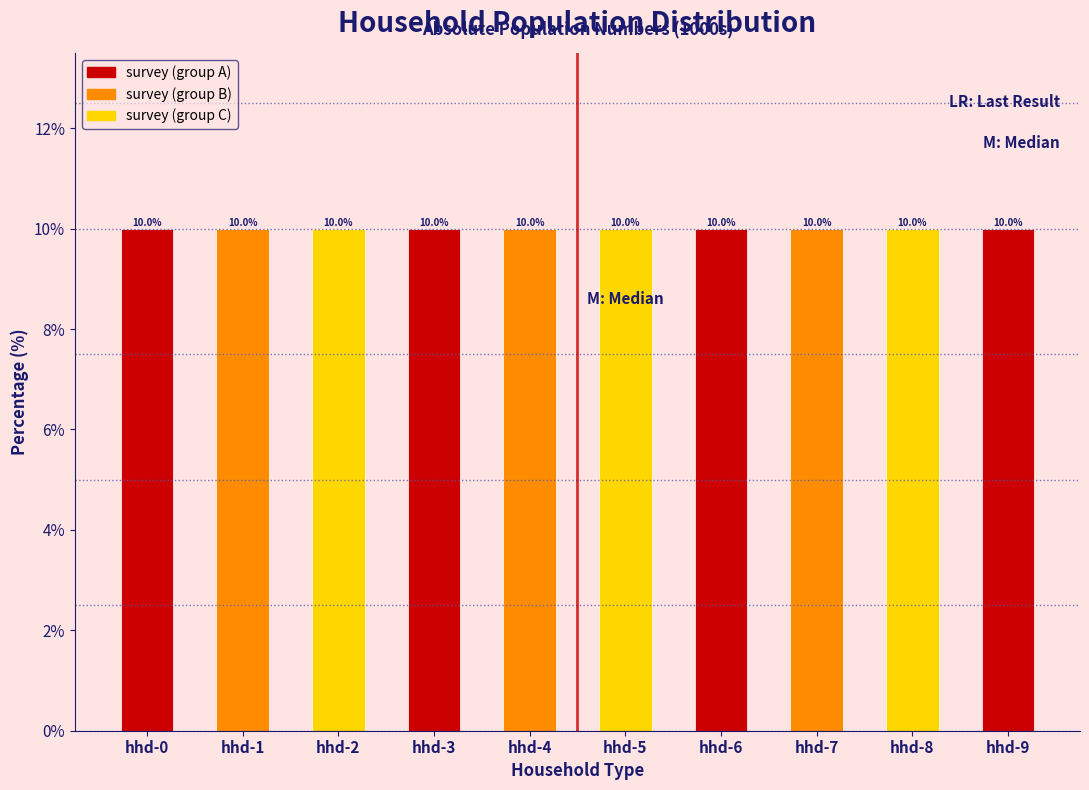

Reading left to right, list all the values displayed in this chart.

hhd-0=10.0	hhd-1=10.0	hhd-2=10.0	hhd-3=10.0	hhd-4=10.0	hhd-5=10.0	hhd-6=10.0	hhd-7=10.0	hhd-8=10.0	hhd-9=10.0